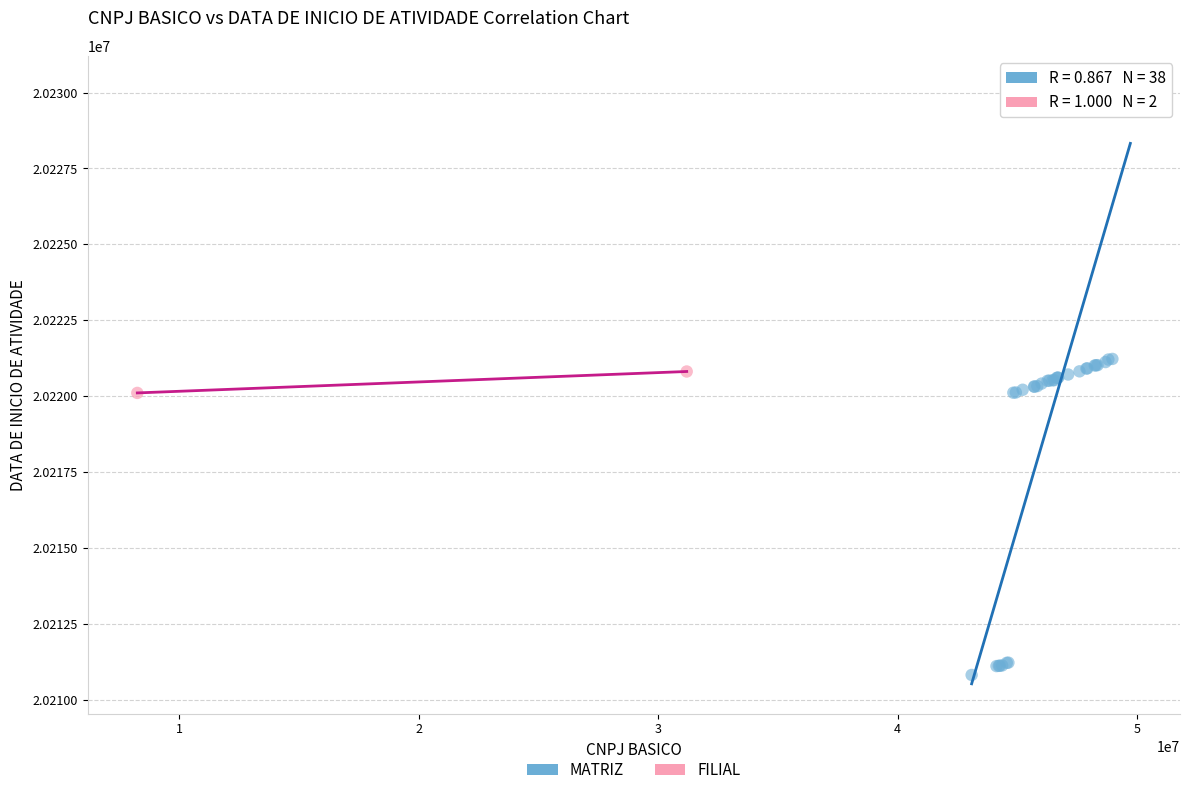

What are all the series names shown in the legend?

MATRIZ, FILIAL